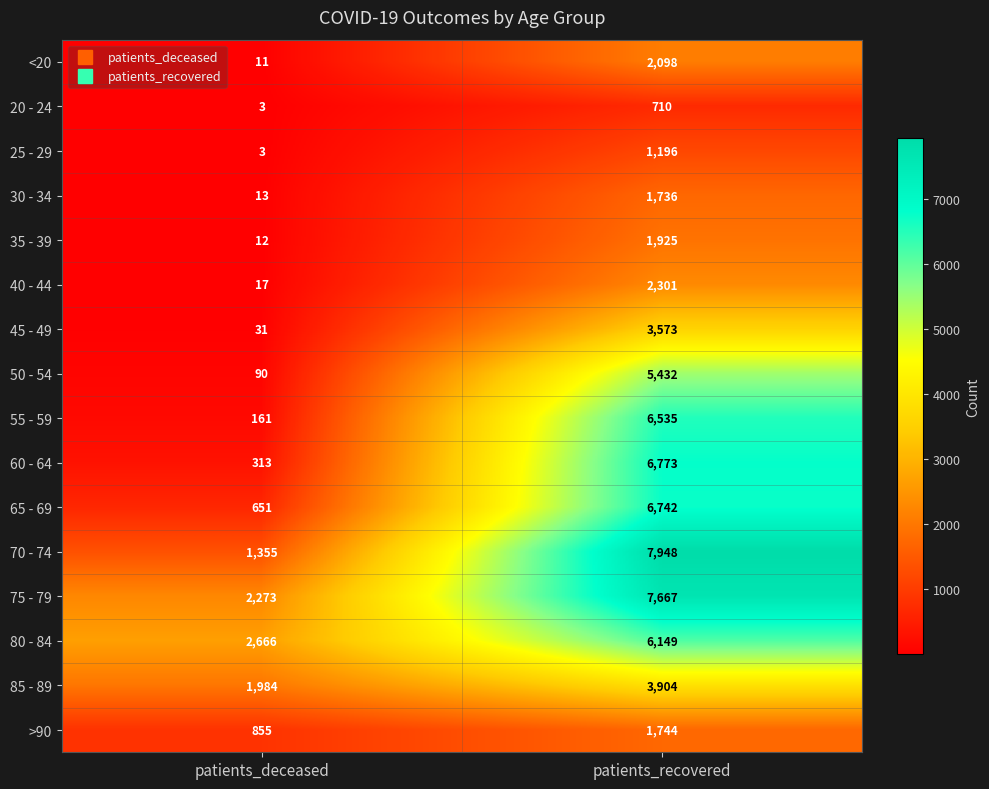

At how many categories does at least one series exceed 4840?

1